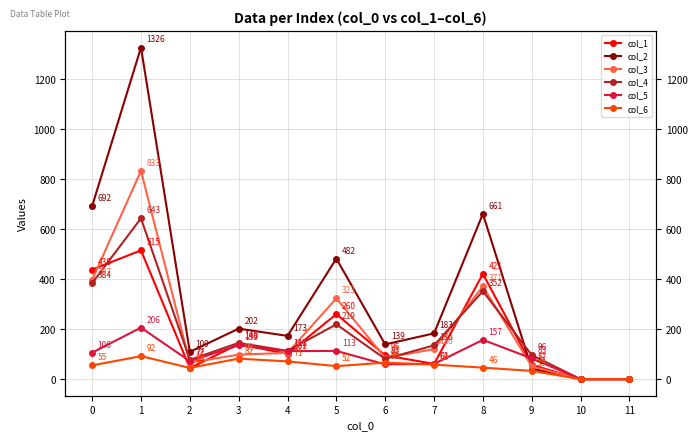

What is the difference between the maximum and second lowest values in the col_1 series?

515